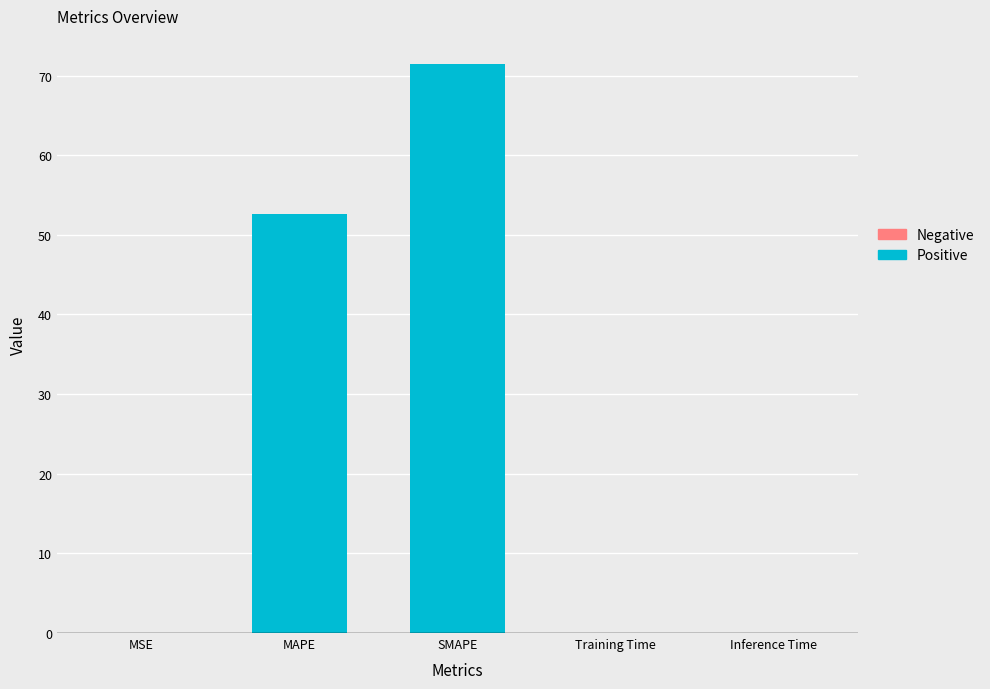

Is it true that the value at SMAPE is 122.9?

False